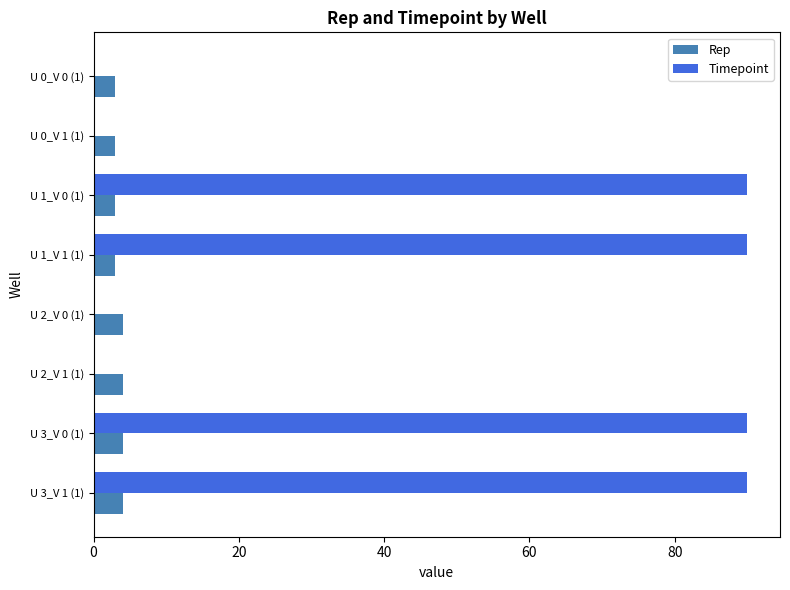

How many data points does each series have?

8